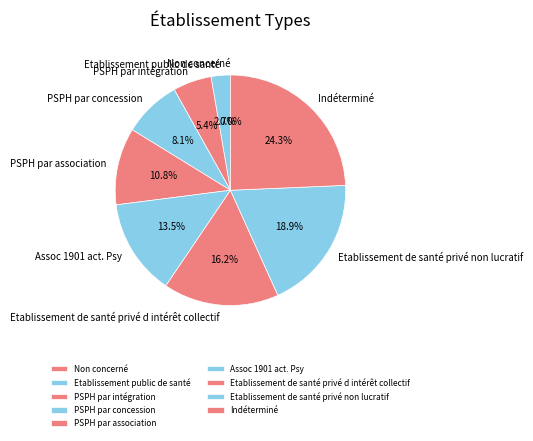

To the nearest percent, what percentage of the pie is Etablissement public de santé?

3%